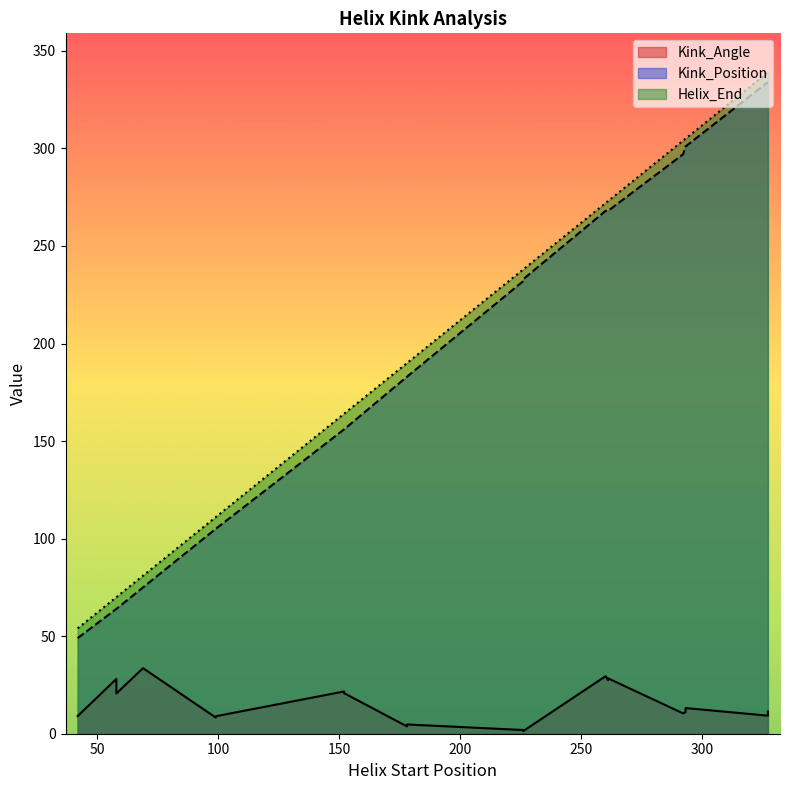

Which has a higher value, 293 or 152?

152